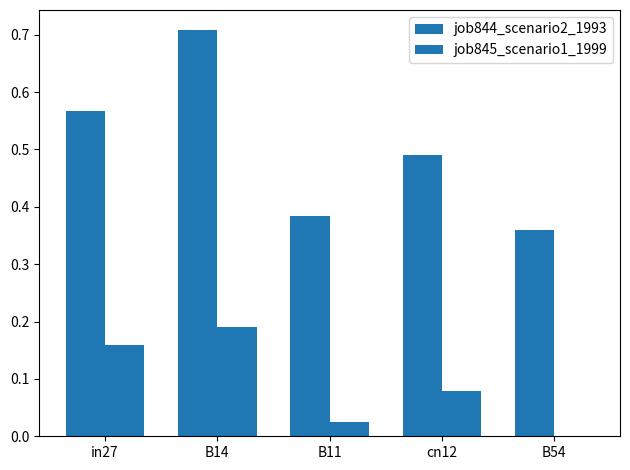

At which category does the chart reach its minimum across all series?

B54